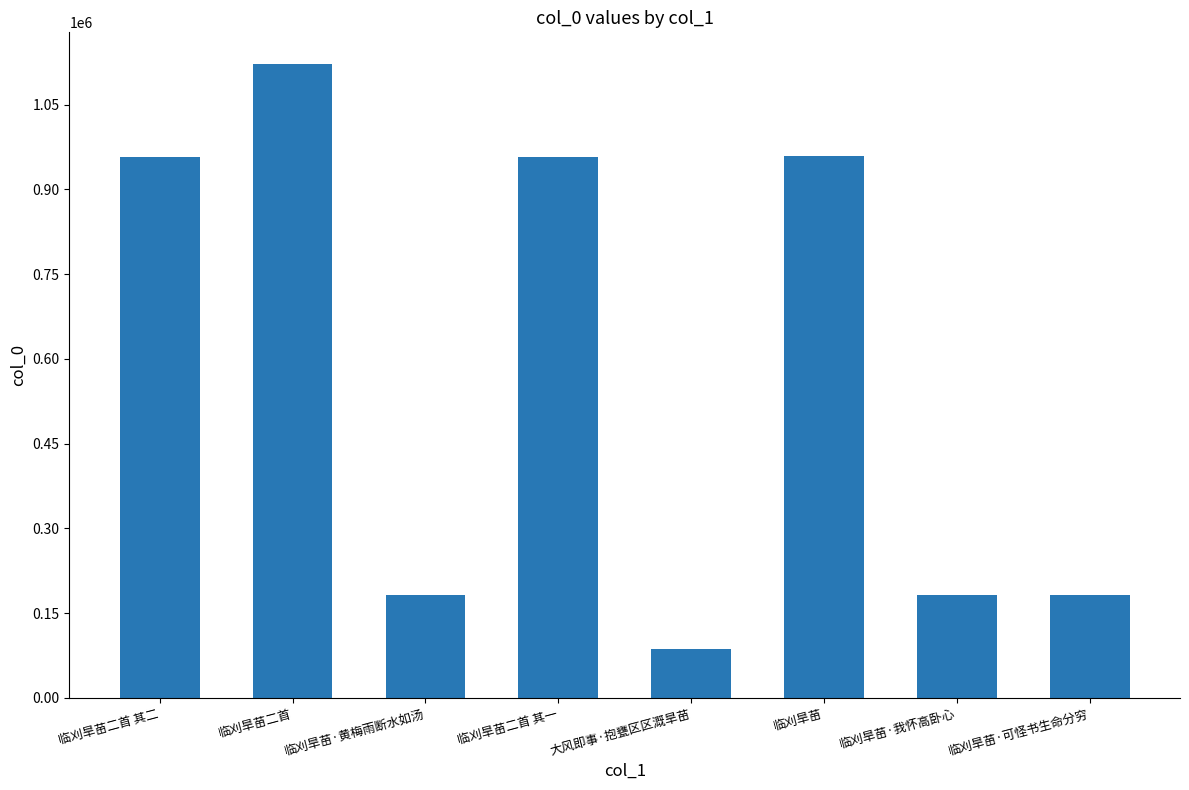

True or false: the data shows 958272 at 临刈旱苗二首 其一.

True